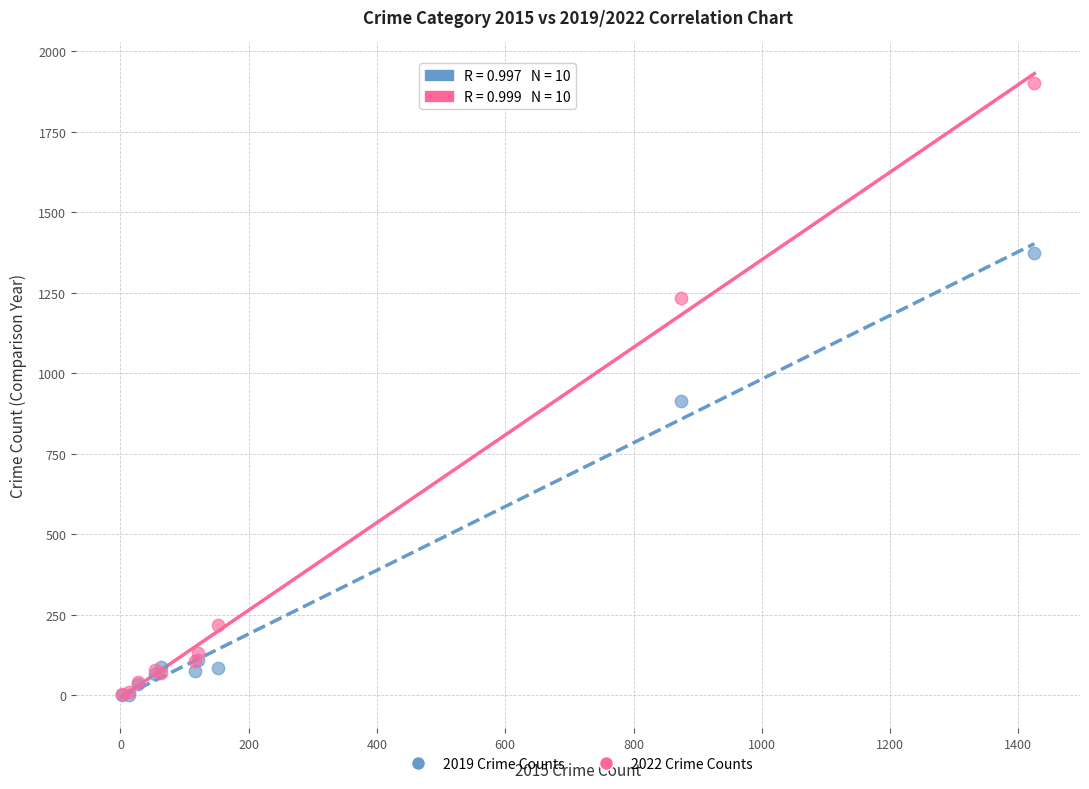

In the 2019 Crime Counts series, what Y value is closest to 687?

914